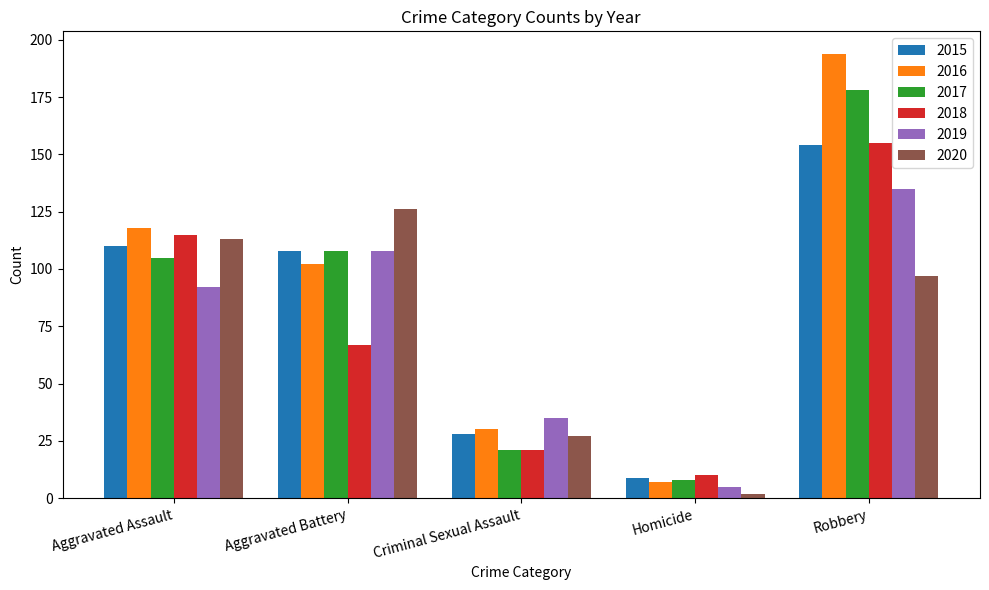

Which category has the highest value in the 2017 series?

Robbery